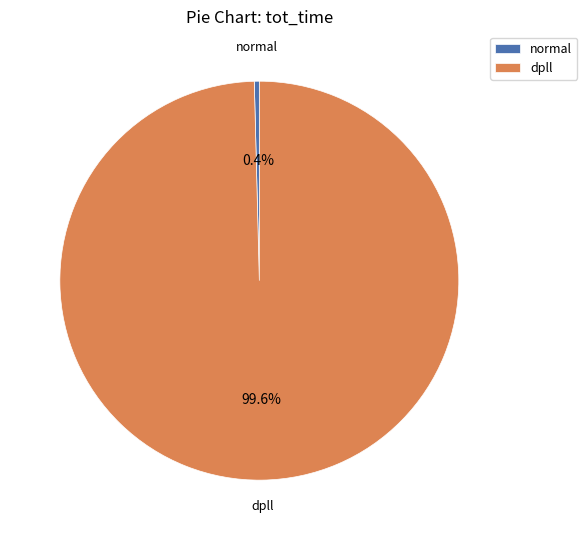

What is the smallest slice in the pie chart?

normal